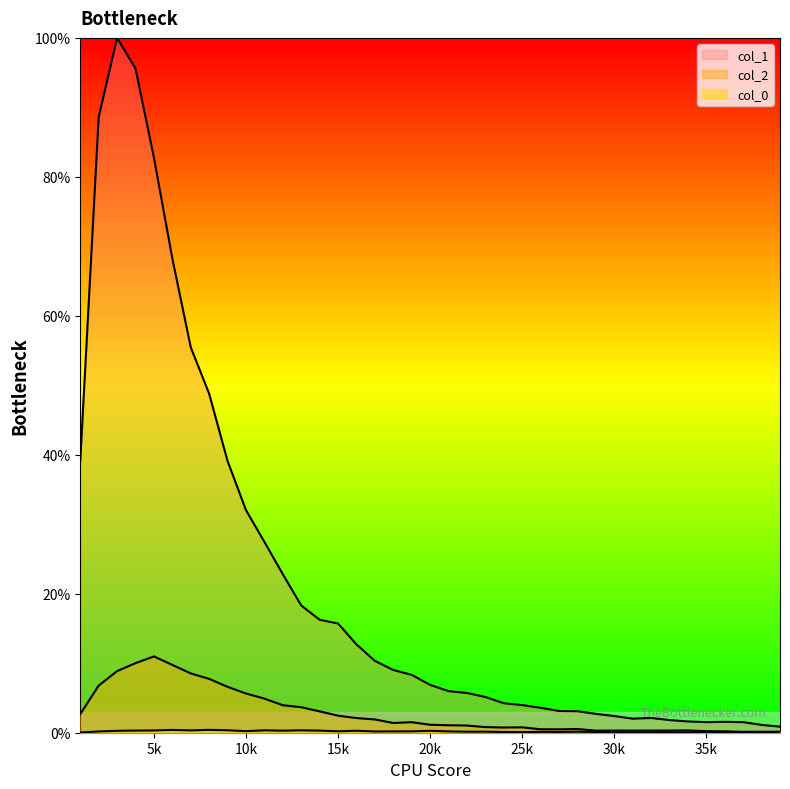

True or false: col_0 has more than 0 interior local peaks.

True